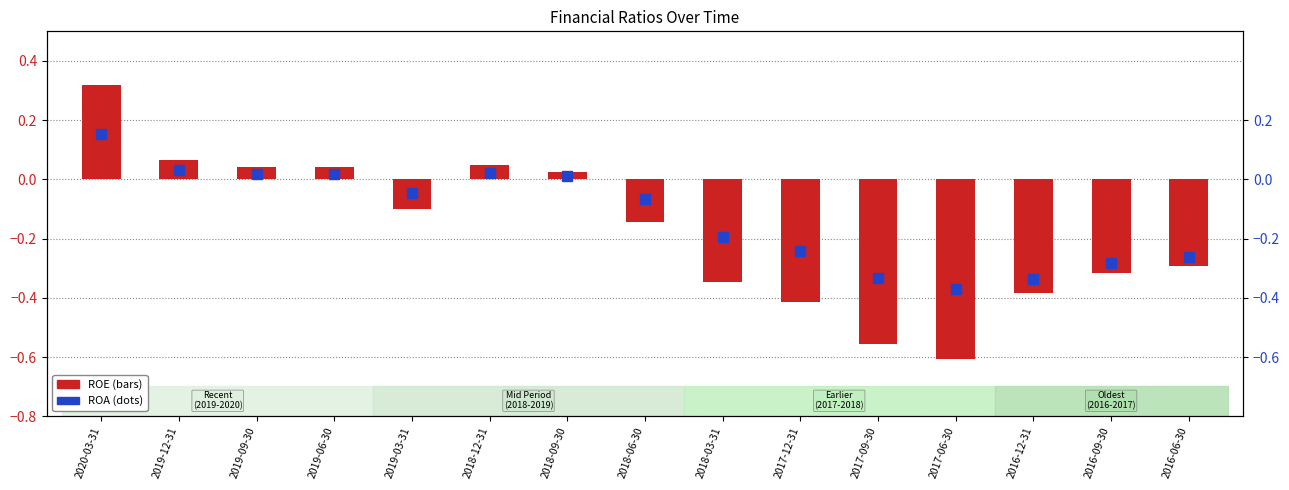

What is the smallest value displayed?

-0.6